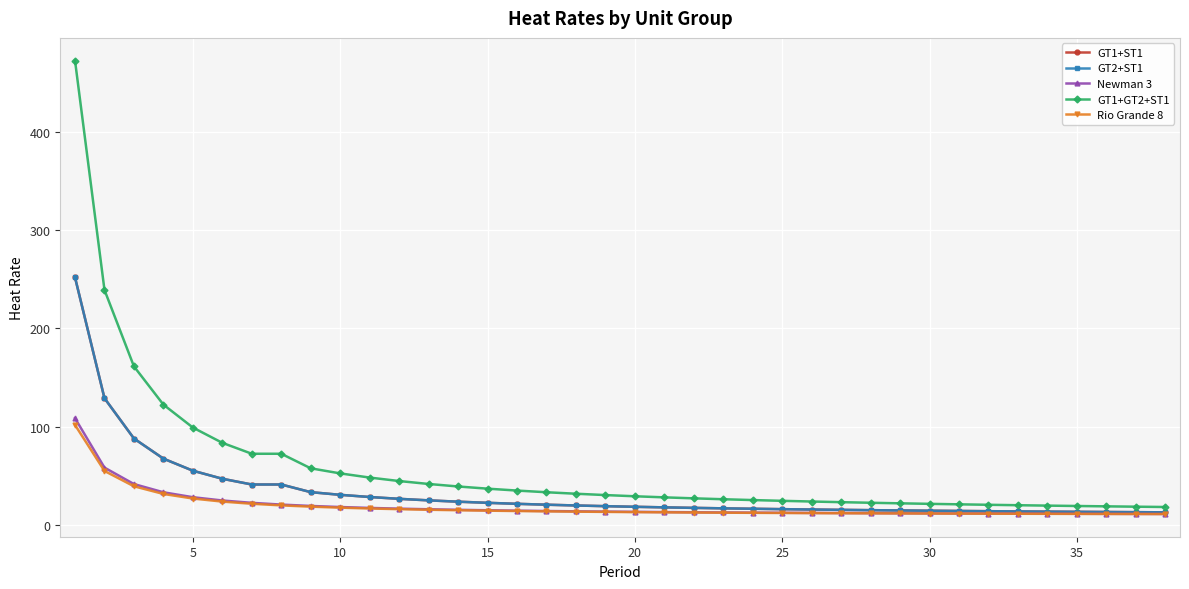

True or false: Newman 3 has more than 2 interior local peaks.

False